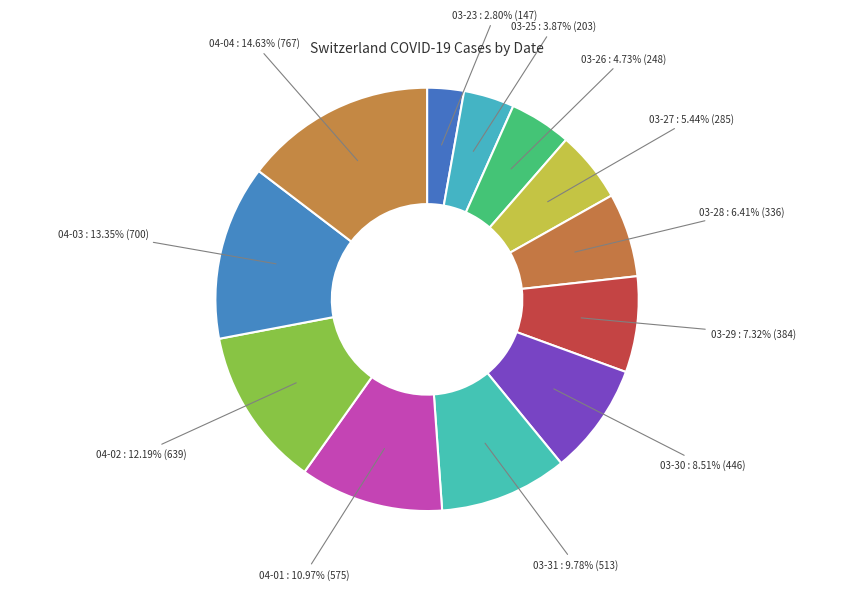

To the nearest percent, what is the difference between the largest and smallest slice percentages?

12%